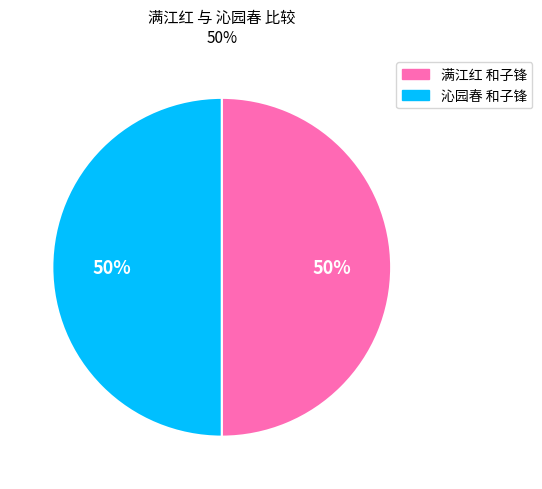

Combined, do 满江红 和子锋 and 沁园春 和子锋 account for over 50%?

Yes